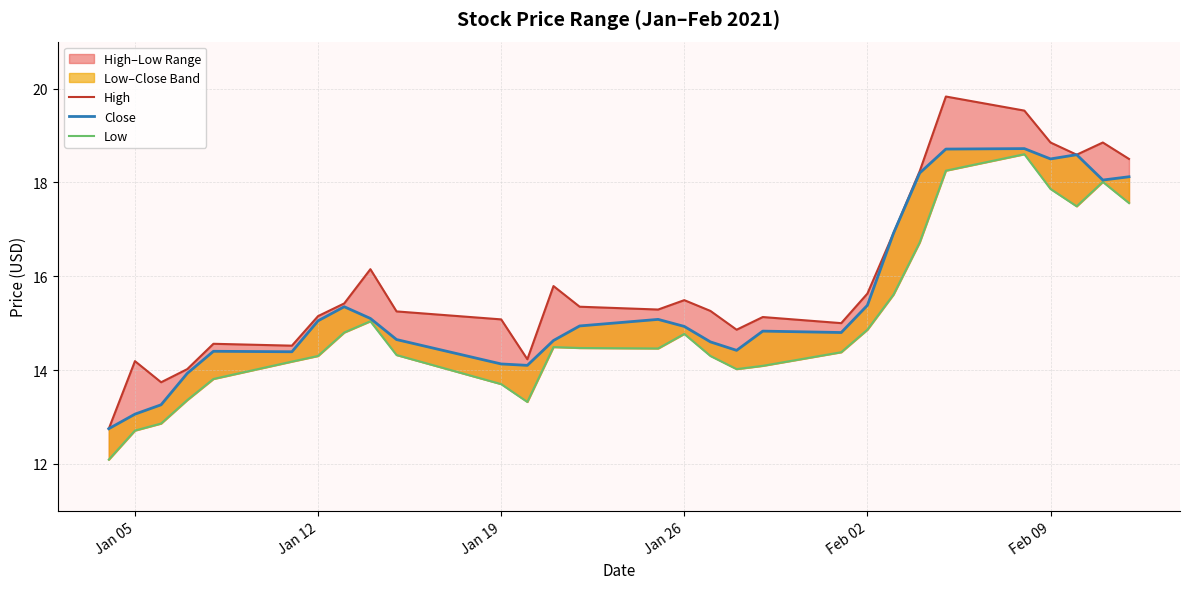

List the series in order of their overall mean, highest first.

High, Close, Low